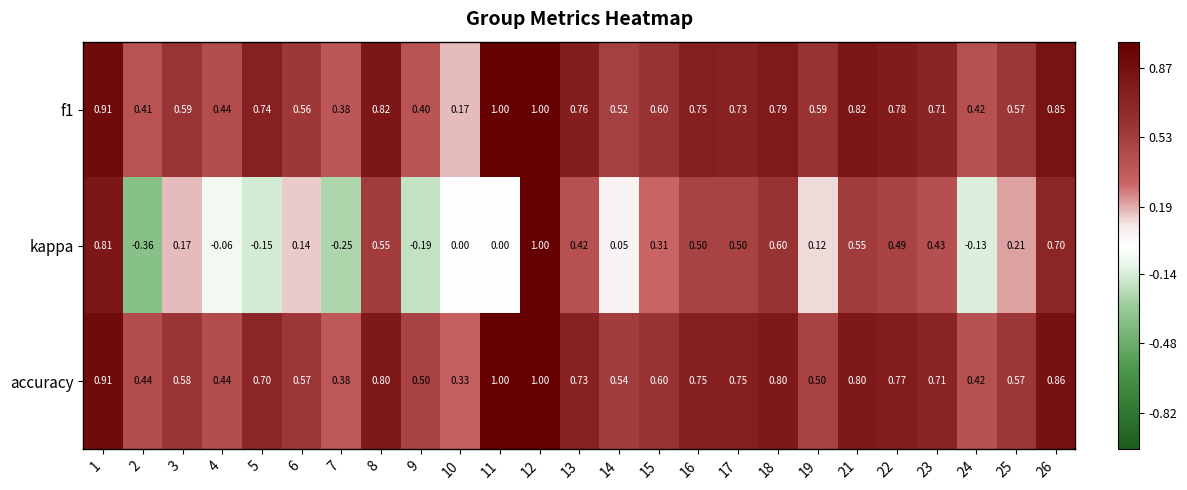

Is the value of f1 at 9 greater than the value of accuracy at 8?

No